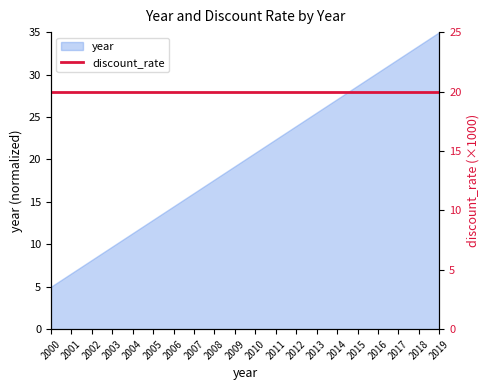

What is the sum of all values?

400.0